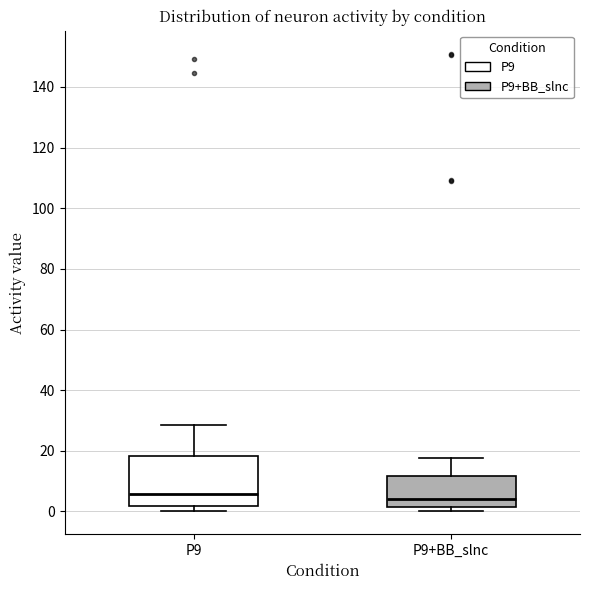

Reading left to right, read every box against the y-axis: the position of its median line, the range the box covers, and the ends of its whiskers. The values are not printed on the chart, so give them approximately, as read against the axis.

P9: median 6, box 2 to 18, whiskers 0 to 28
P9+BB_slnc: median 4, box 2 to 12, whiskers 0 to 18